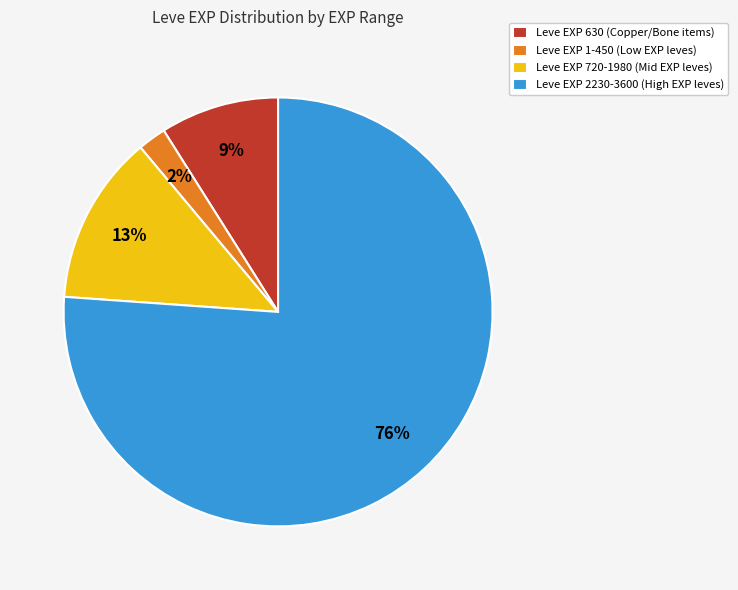

The Leve EXP 630 (Copper/Bone items) slice represents 9% of the pie. True or false?

True